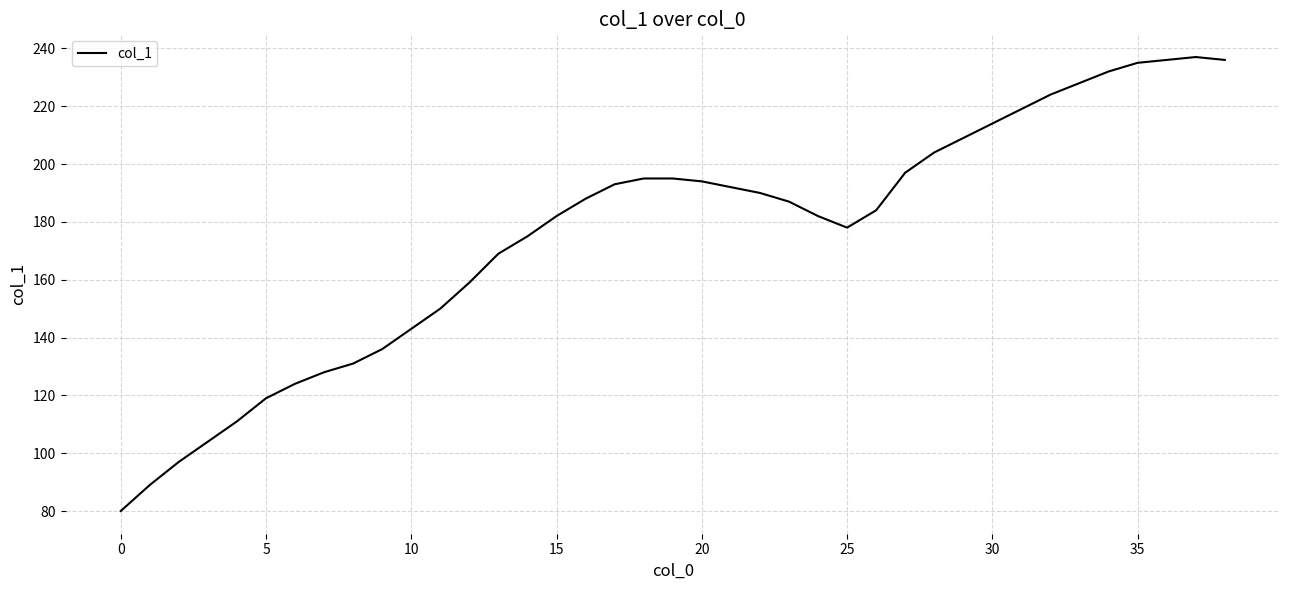

What is the minimum value shown in the chart?

80